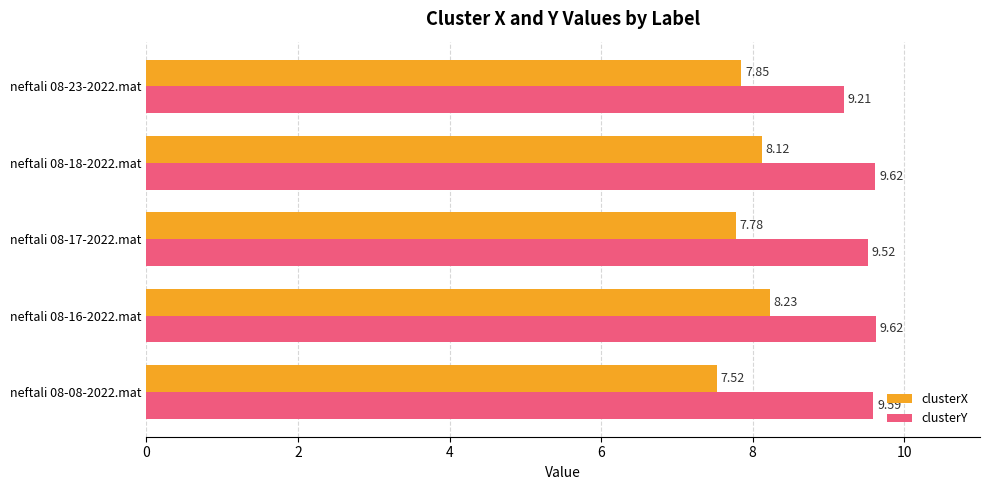

What is the difference between the maximum and second lowest values in the clusterY series?

0.1